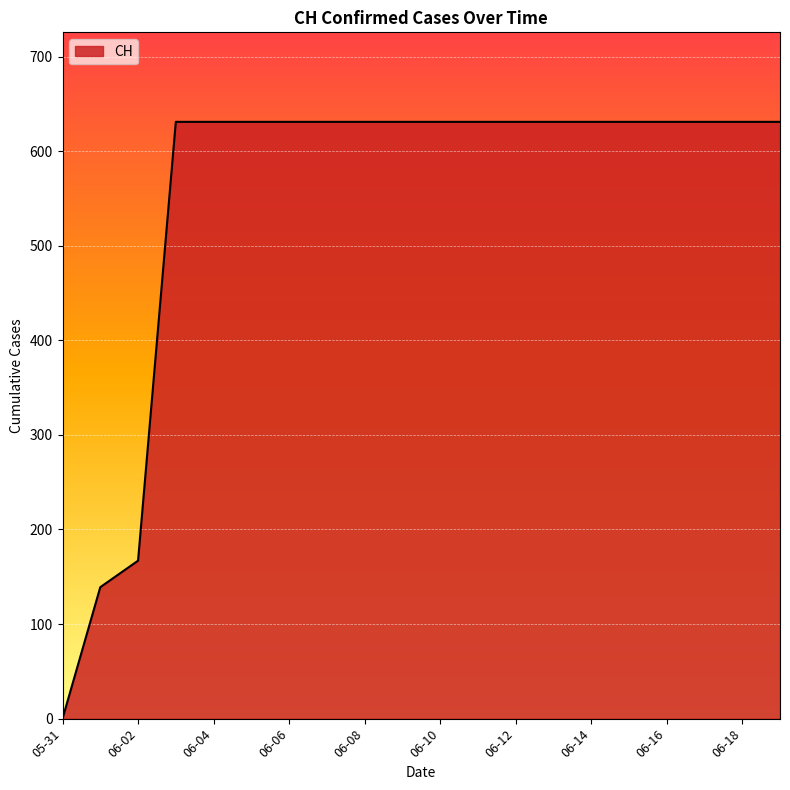

What is the maximum value shown in the chart?

631